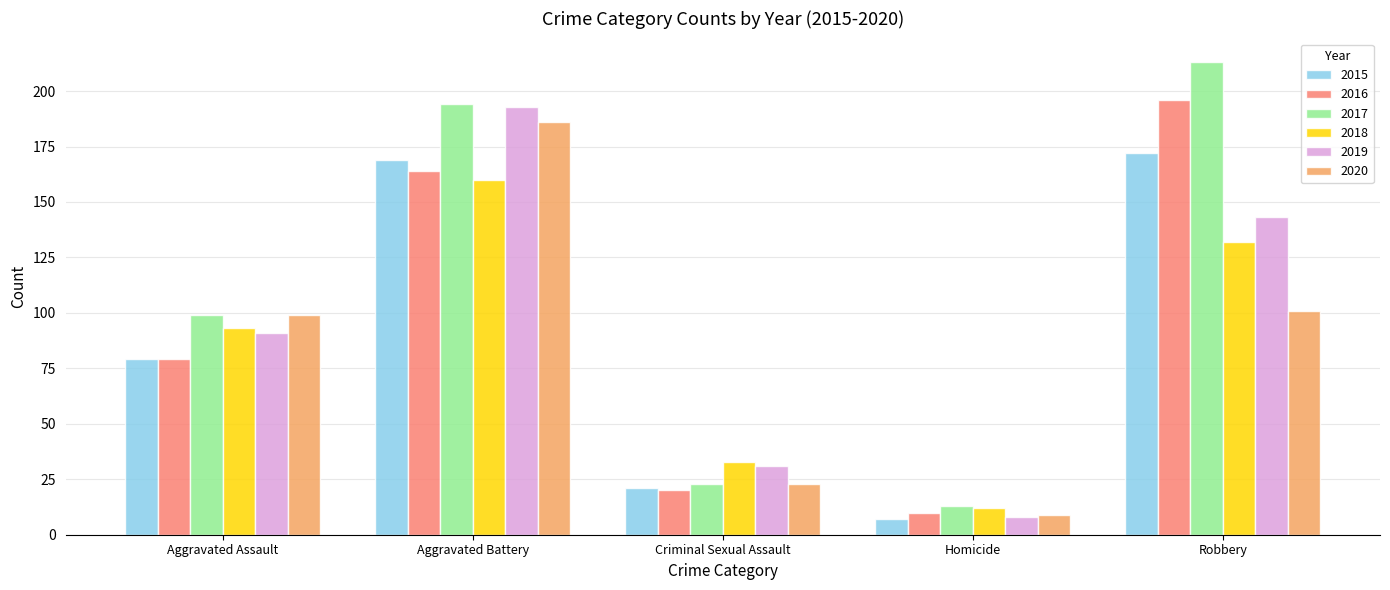

What value does the 2015 series have at Aggravated Battery?

169